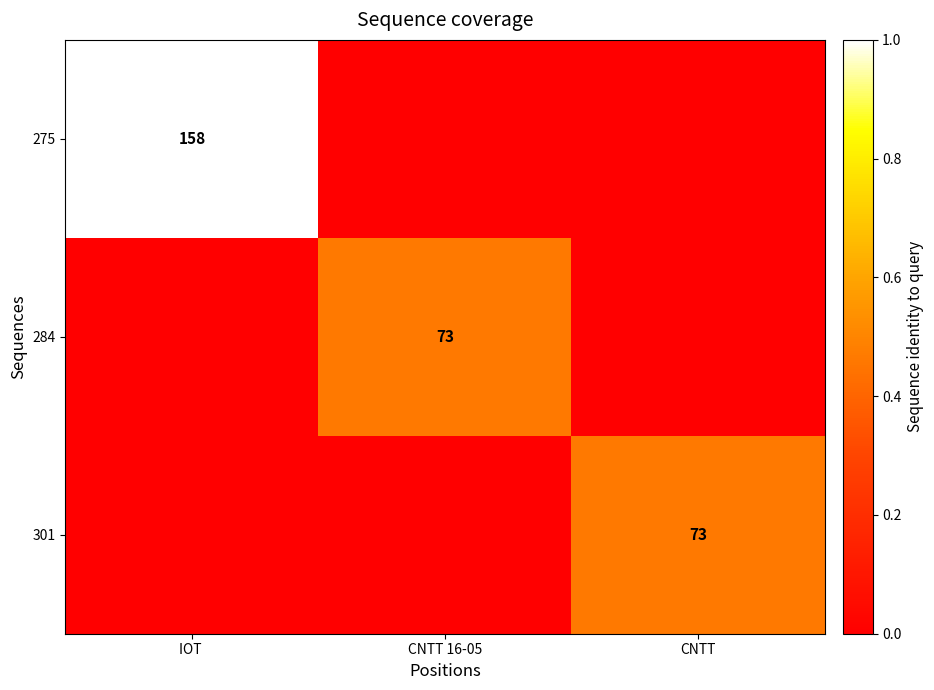

Is it true that 301 equals 36 at CNTT?

False